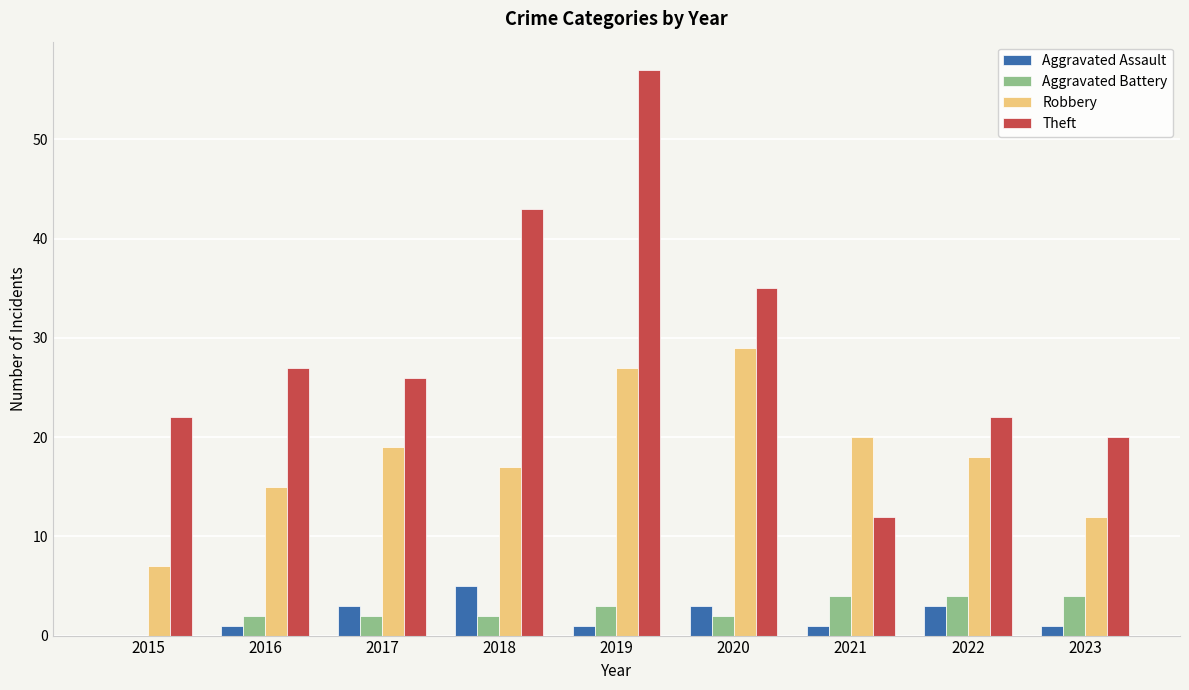

How many categories are shown in the chart?

9